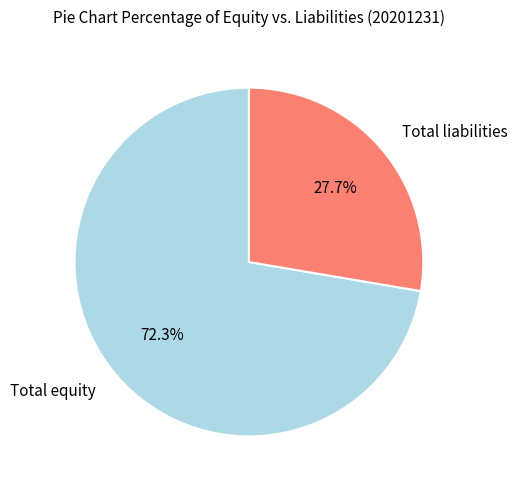

Is the sum of Total equity and Total liabilities greater than half?

Yes